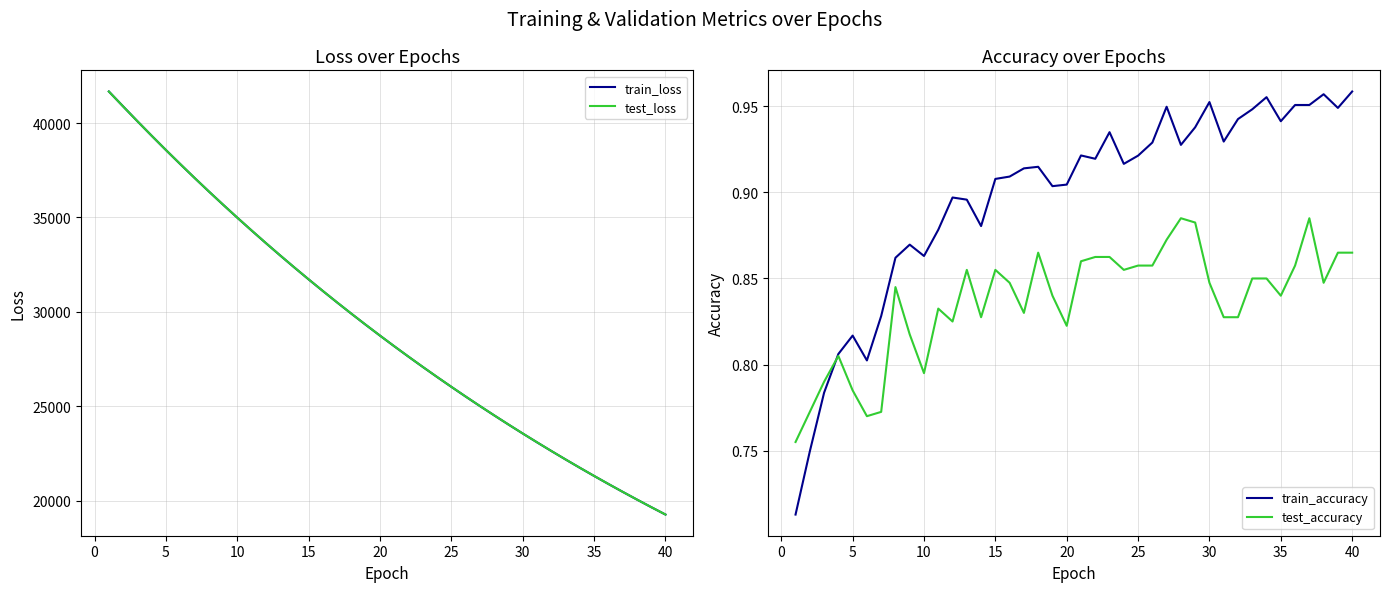

What is the smallest value displayed?

0.7